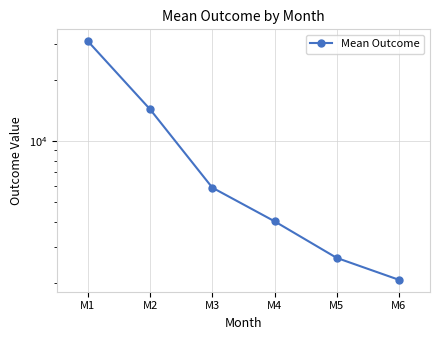

What is the minimum value shown in the chart?

2072.5